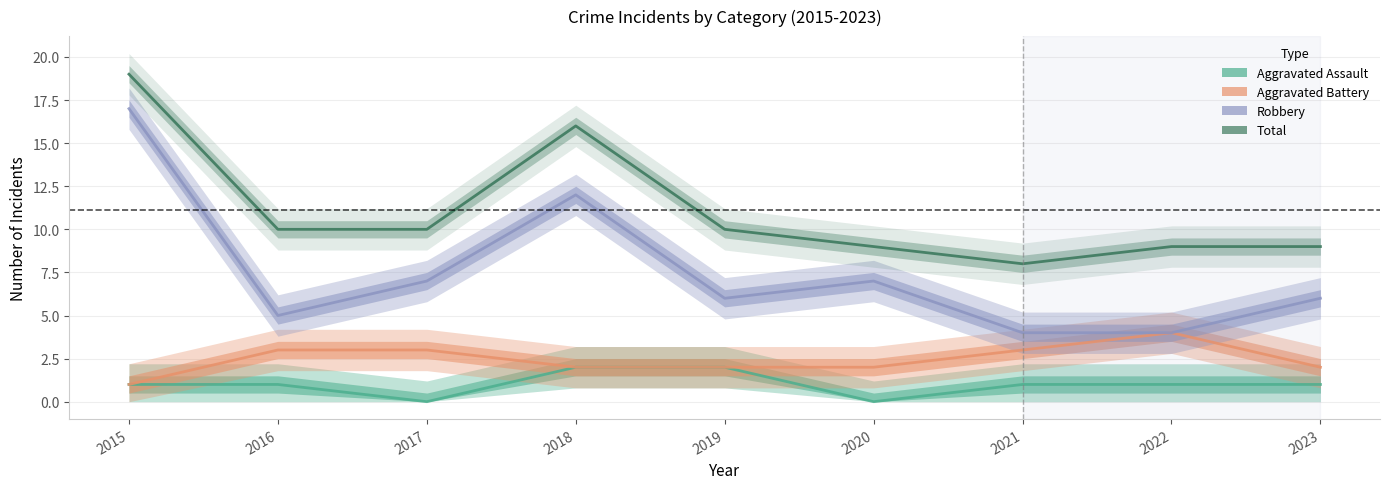

At which category is the sum across all series the highest?

2015